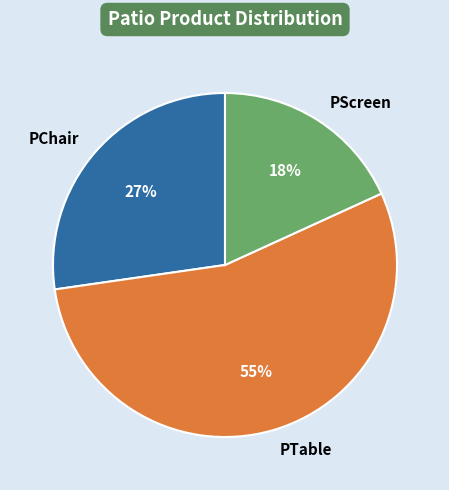

True or false: PChair accounts for 27% of the total.

True